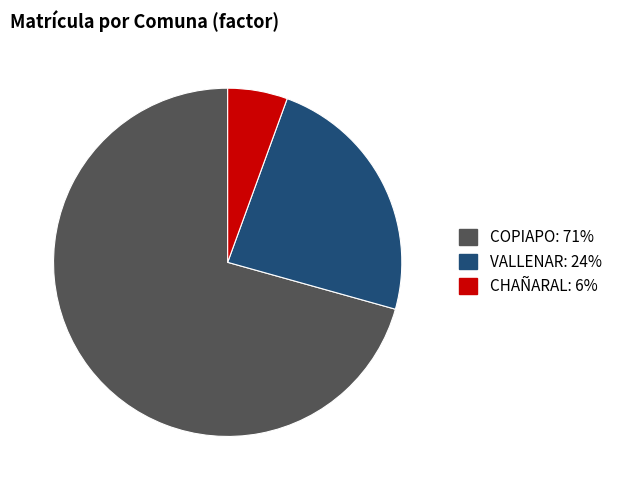

What is the majority slice?

COPIAPO